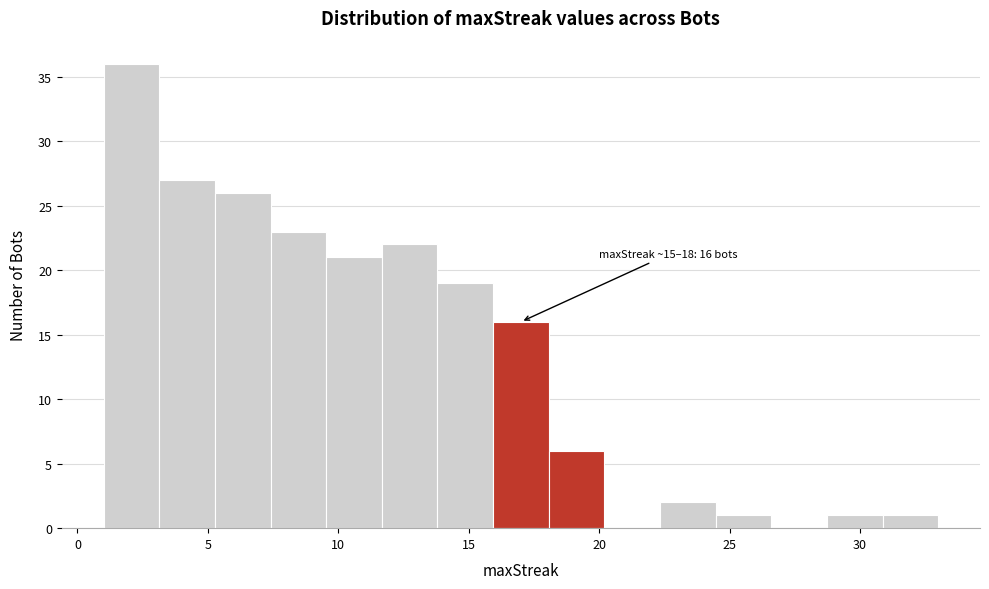

Over which range of the x-axis is the bar tallest?

1.0 to 3.0